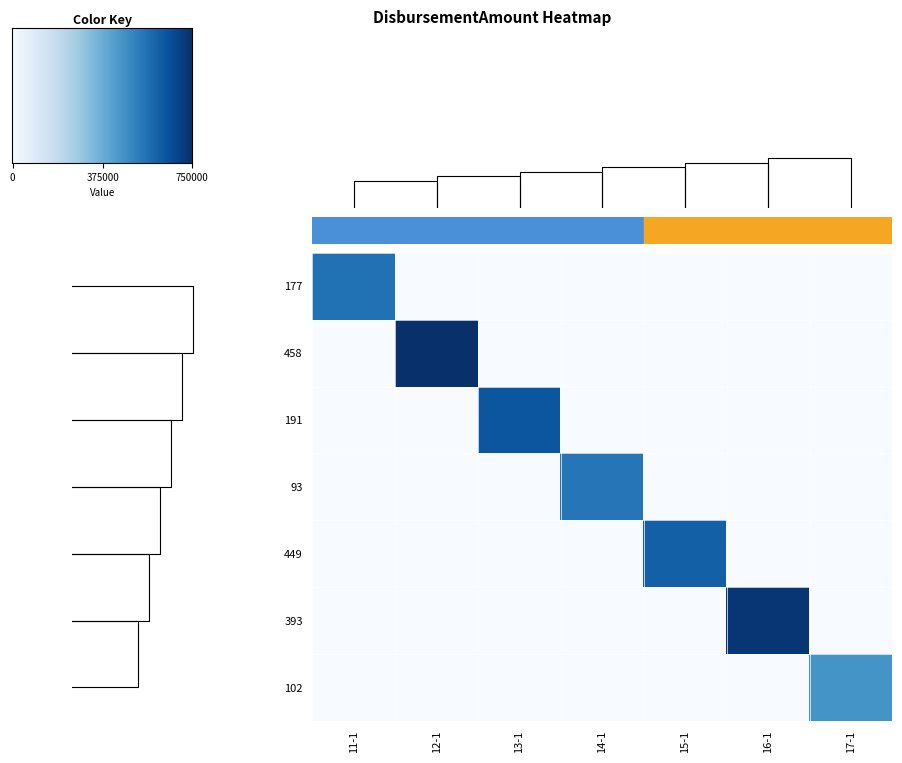

List the series in order of their peak value, highest first.

458, 393, 191, 449, 177, 93, 102